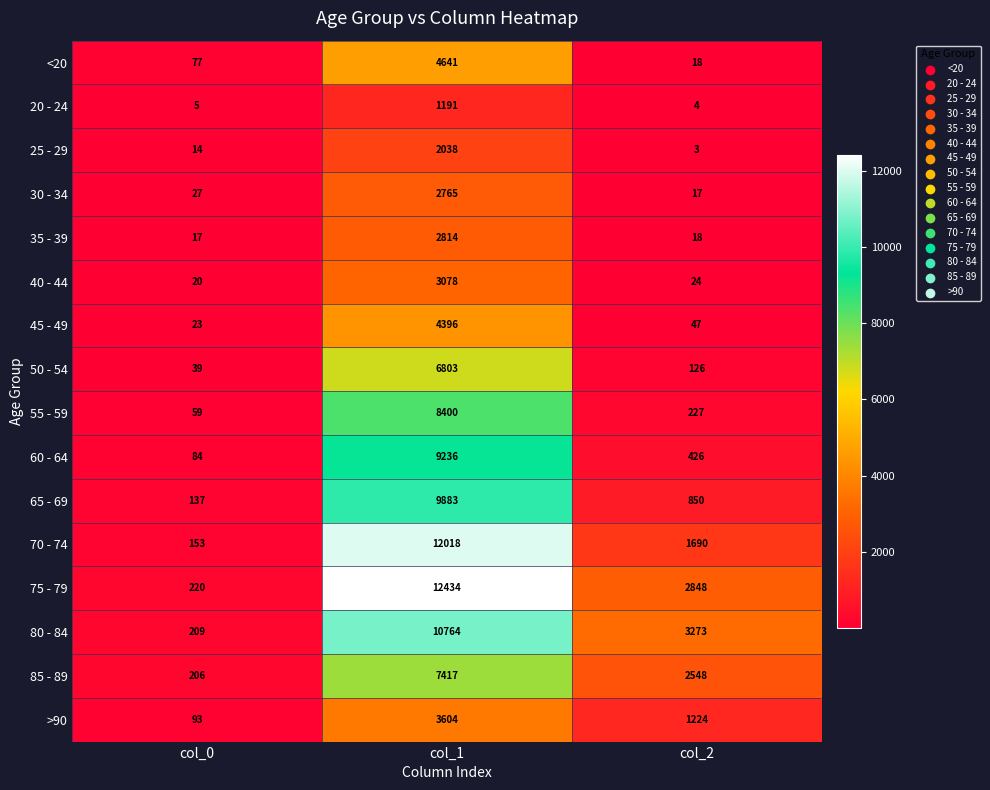

Is the value of 55 - 59 at col_1 greater than the value of 30 - 34 at col_0?

Yes